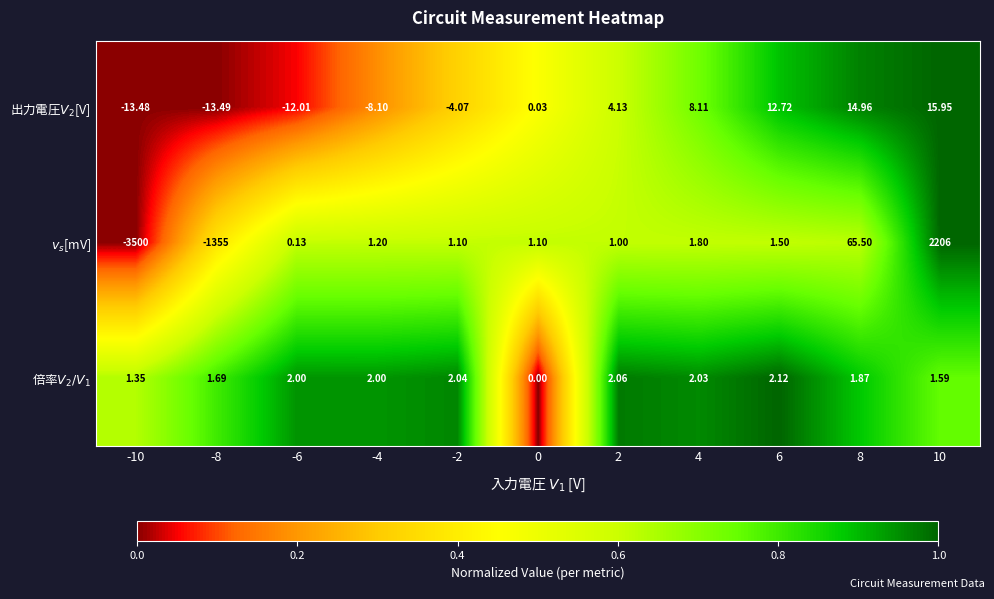

At -6, list the series in order from smallest to largest.

出力電圧$V_2$[V], $v_s$[mV], 倍率$V_2/V_1$